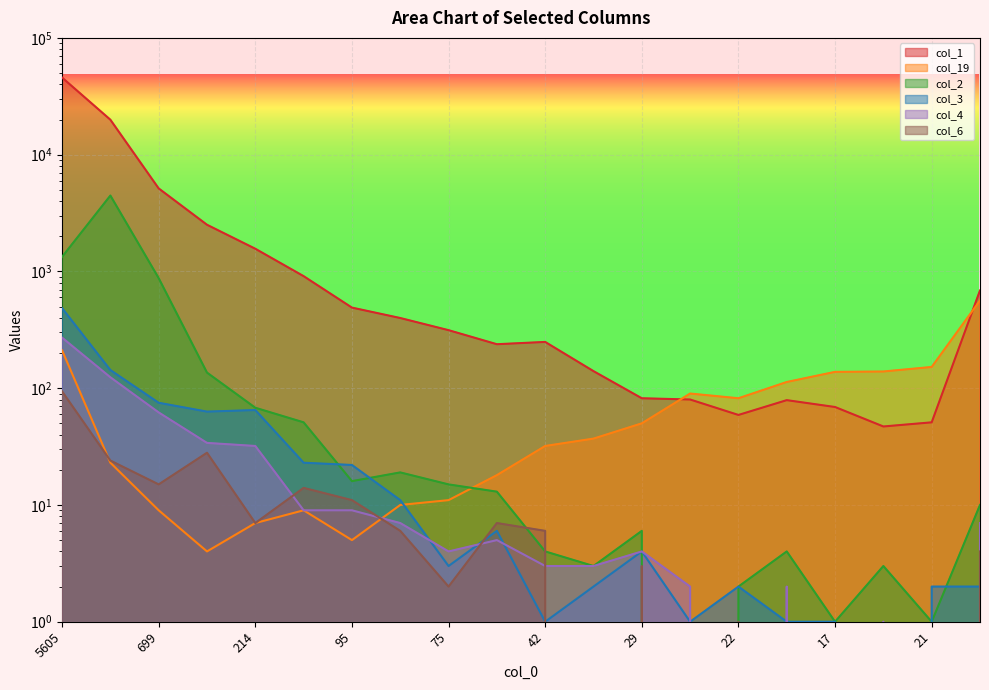

What is the average value of the col_1 series?

3939